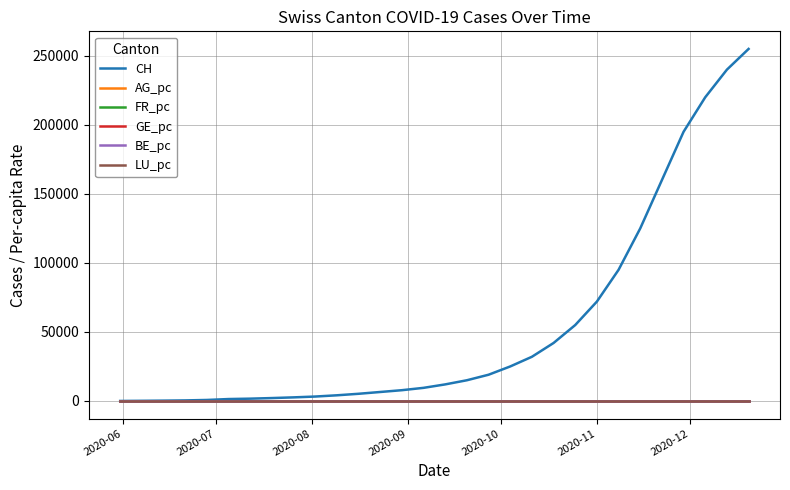

What is the maximum value shown in the chart?

255000.0